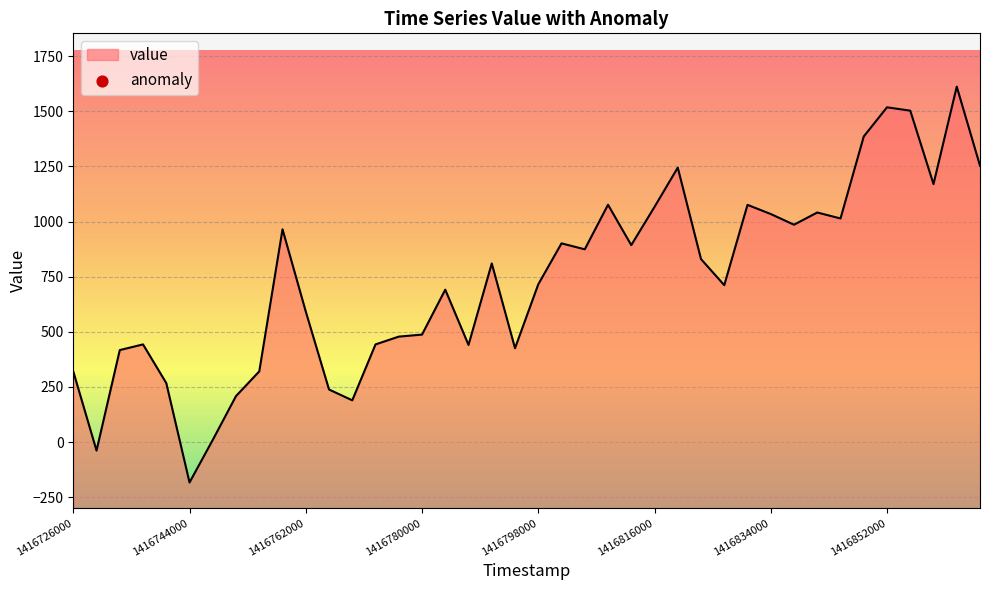

What is the minimum value shown in the chart?

-183.4